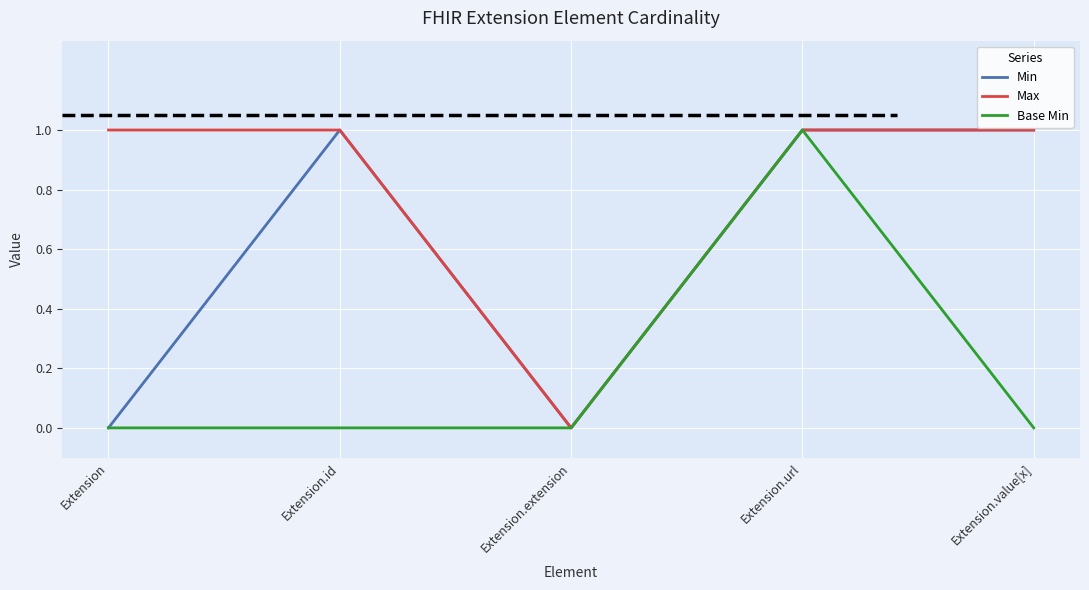

What position from the right is Extension.extension?

3